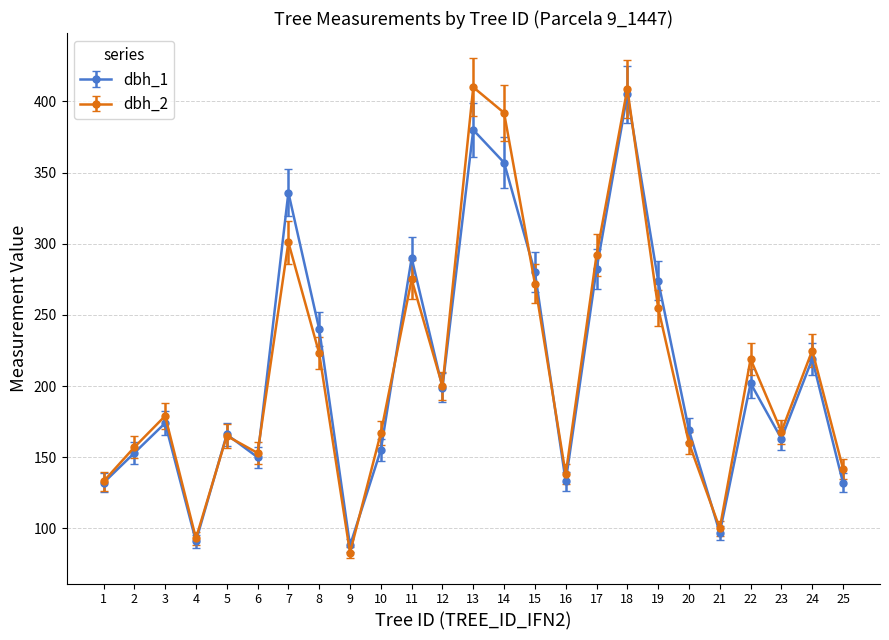

Where is the first local maximum for dbh_2?

3